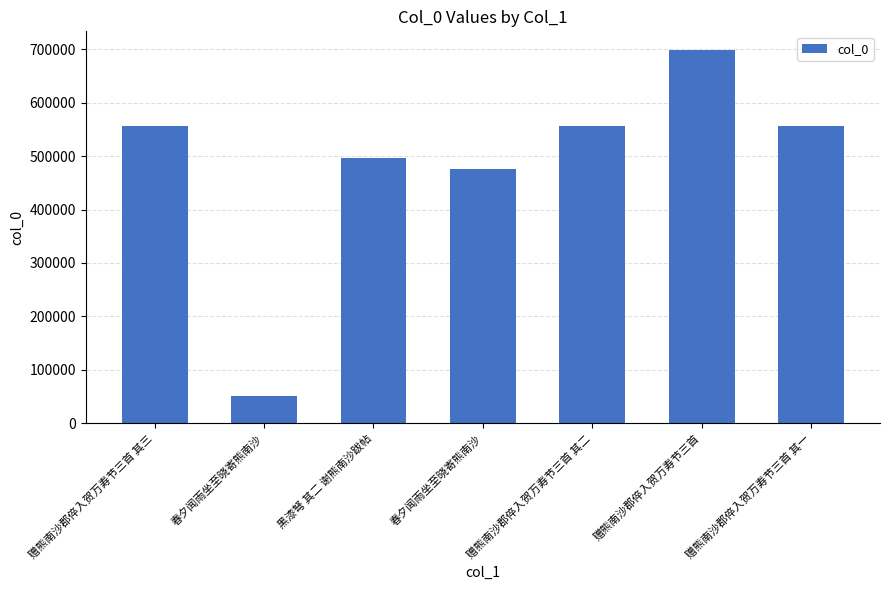

What is the label of the 7th bar from the left?

赠熊南沙郡倅入贺万寿节三首 其一